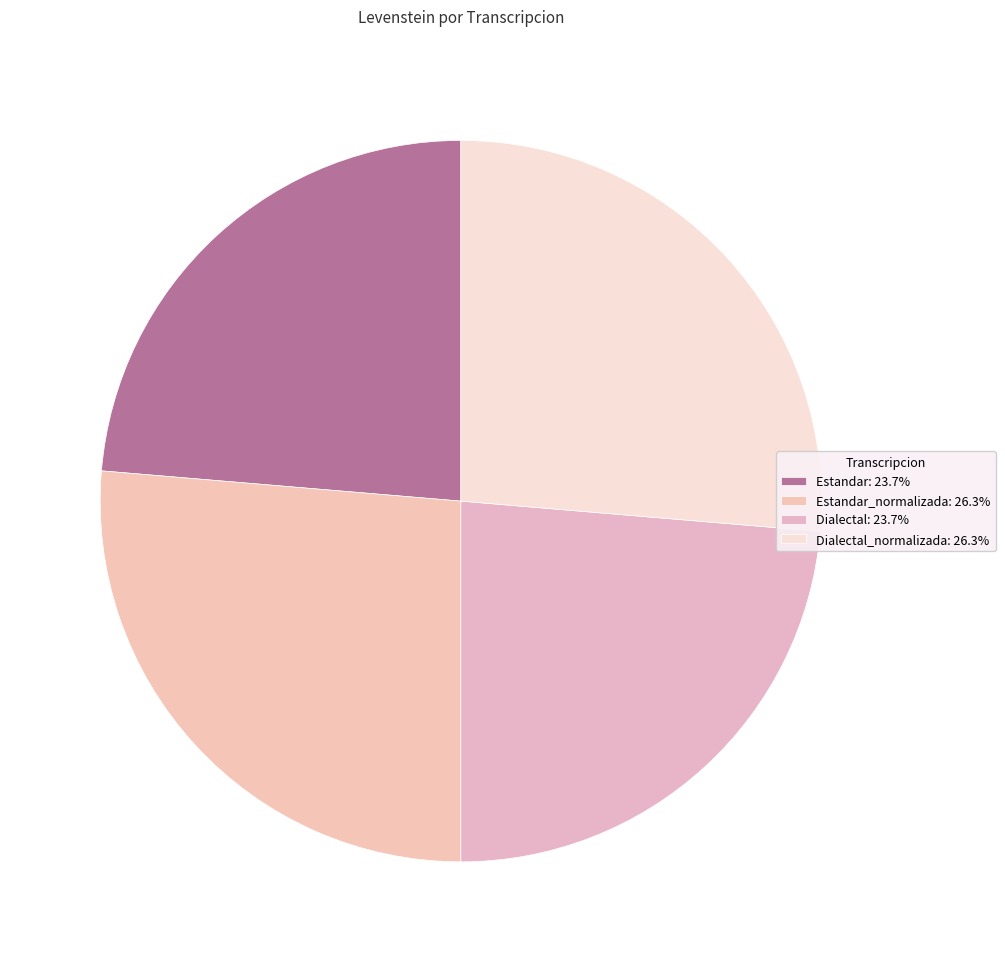

Which category has the smallest portion of the pie?

Estandar